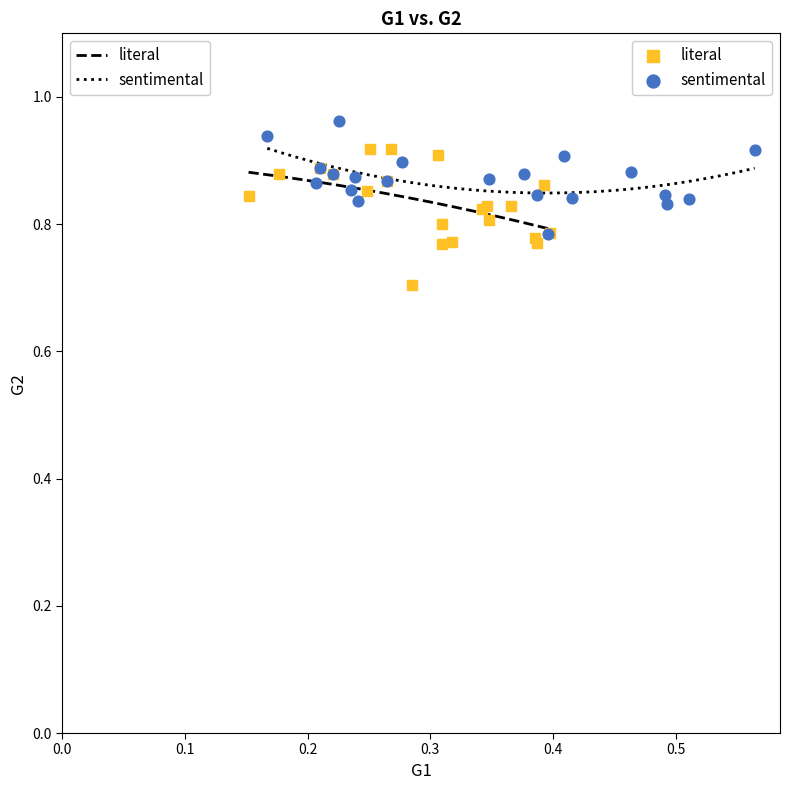

What are all the series names shown in the legend?

literal, sentimental